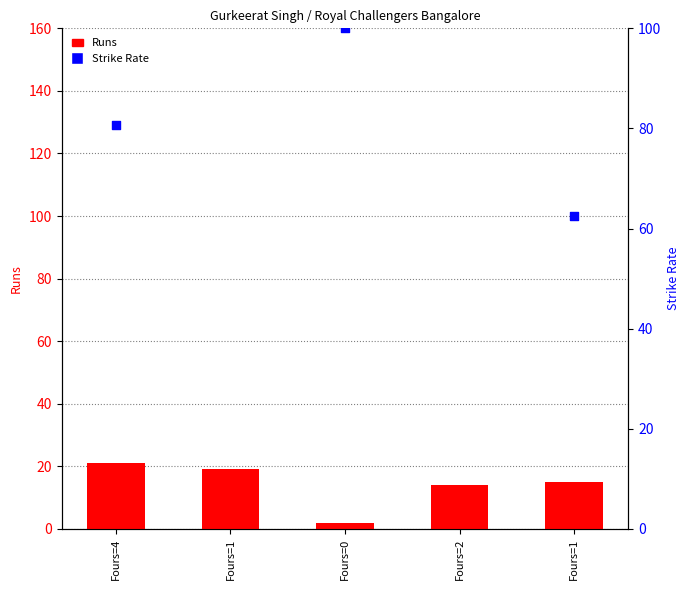

Which series contains the lowest Y value?

Runs